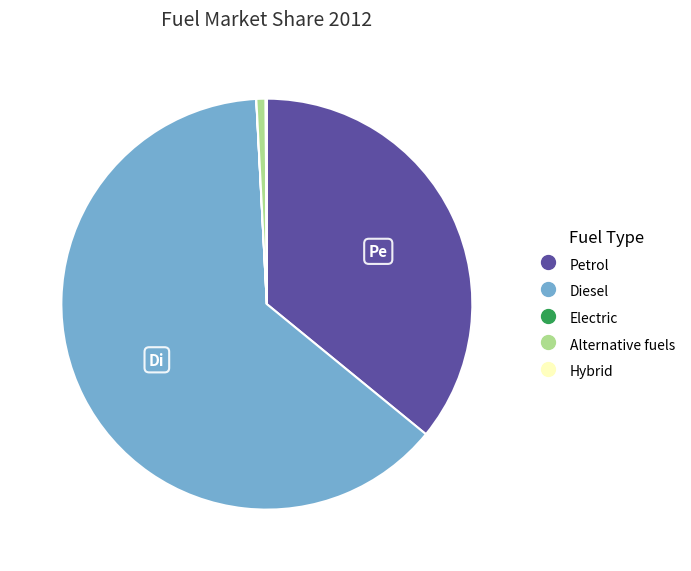

The Alternative fuels slice represents 14% of the pie. True or false?

False